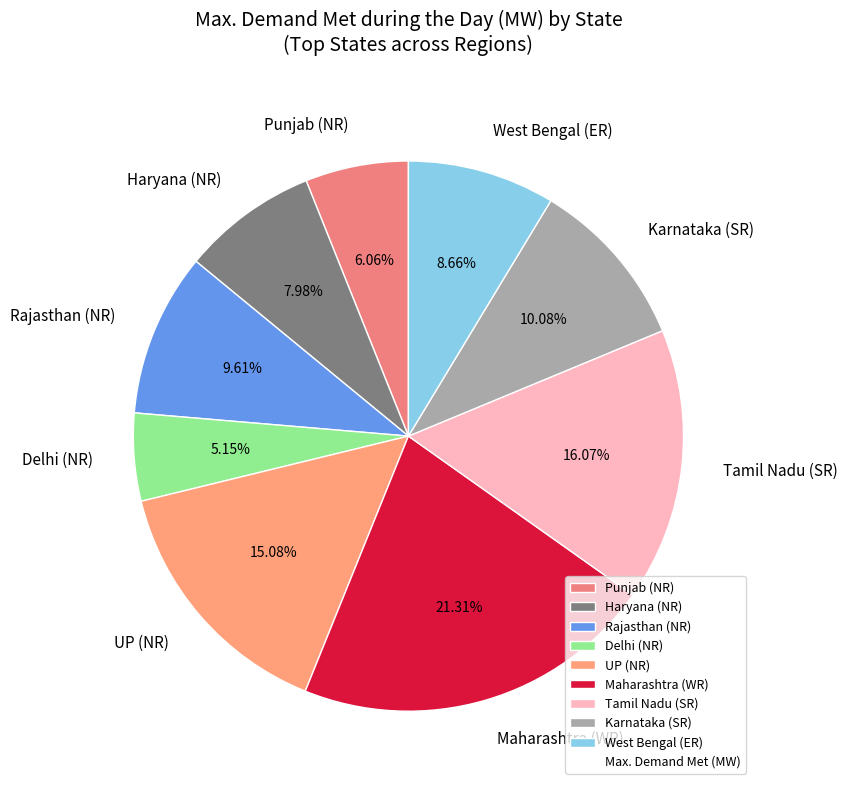

To the nearest percent, what is the difference between the Rajasthan (NR) and Maharashtra (WR) slice percentages?

12%